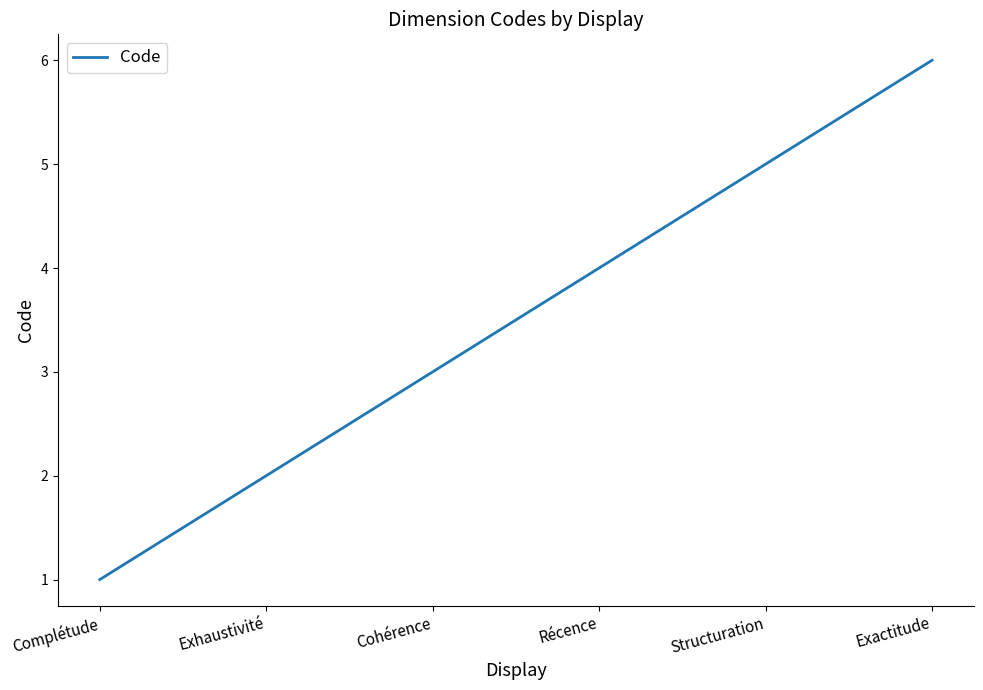

Is this an area chart (filled region under the line)?

No